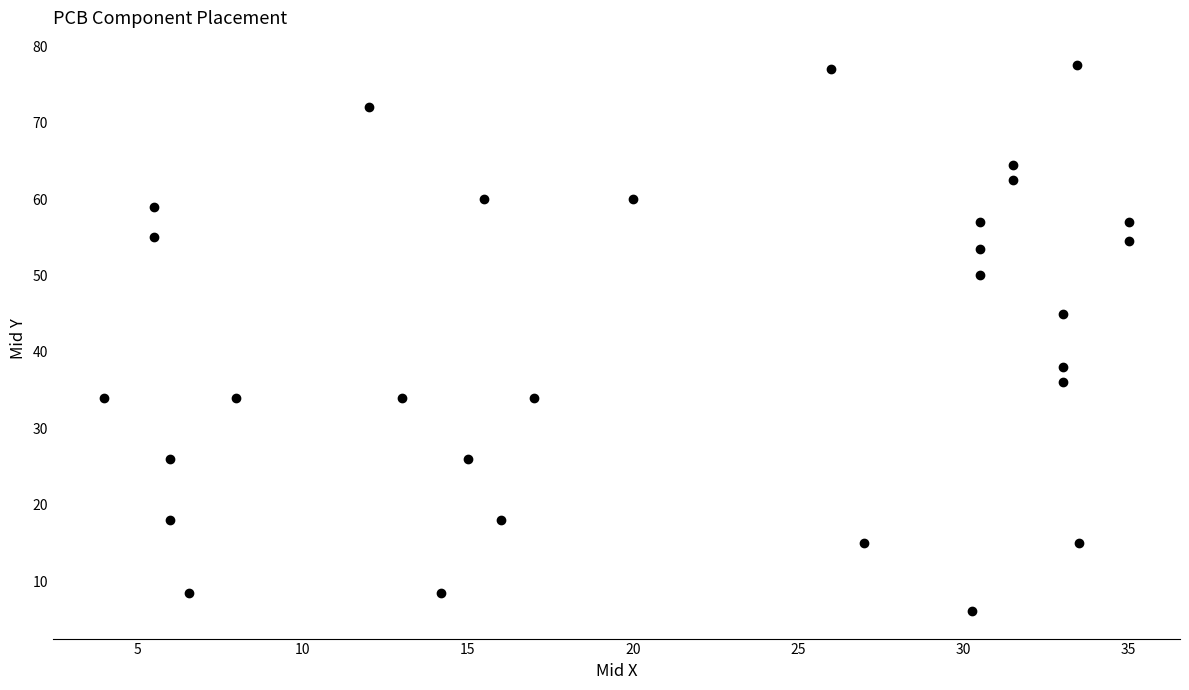

What is the range of Y values (max minus min)?

71.5